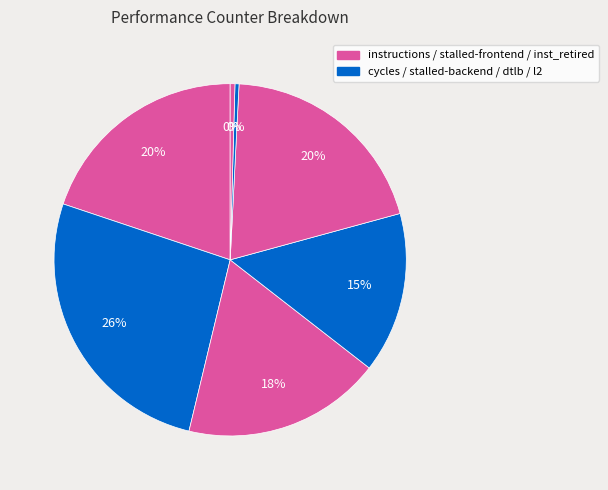

To the nearest percent, what is the average slice percentage?

14%